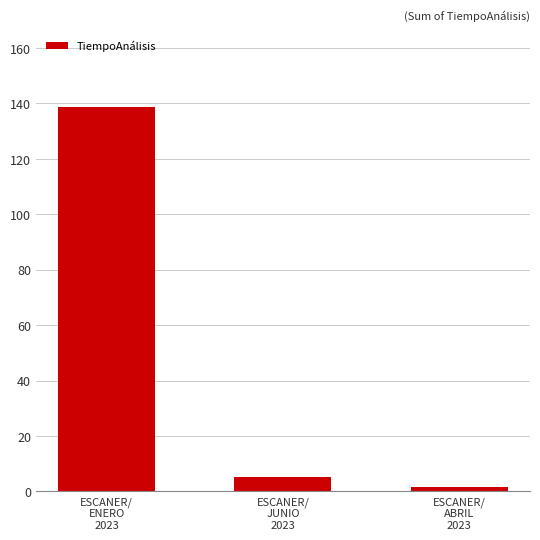

List the labels in order of value, smallest first.

ESCANER/
ABRIL
2023, ESCANER/
JUNIO
2023, ESCANER/
ENERO
2023